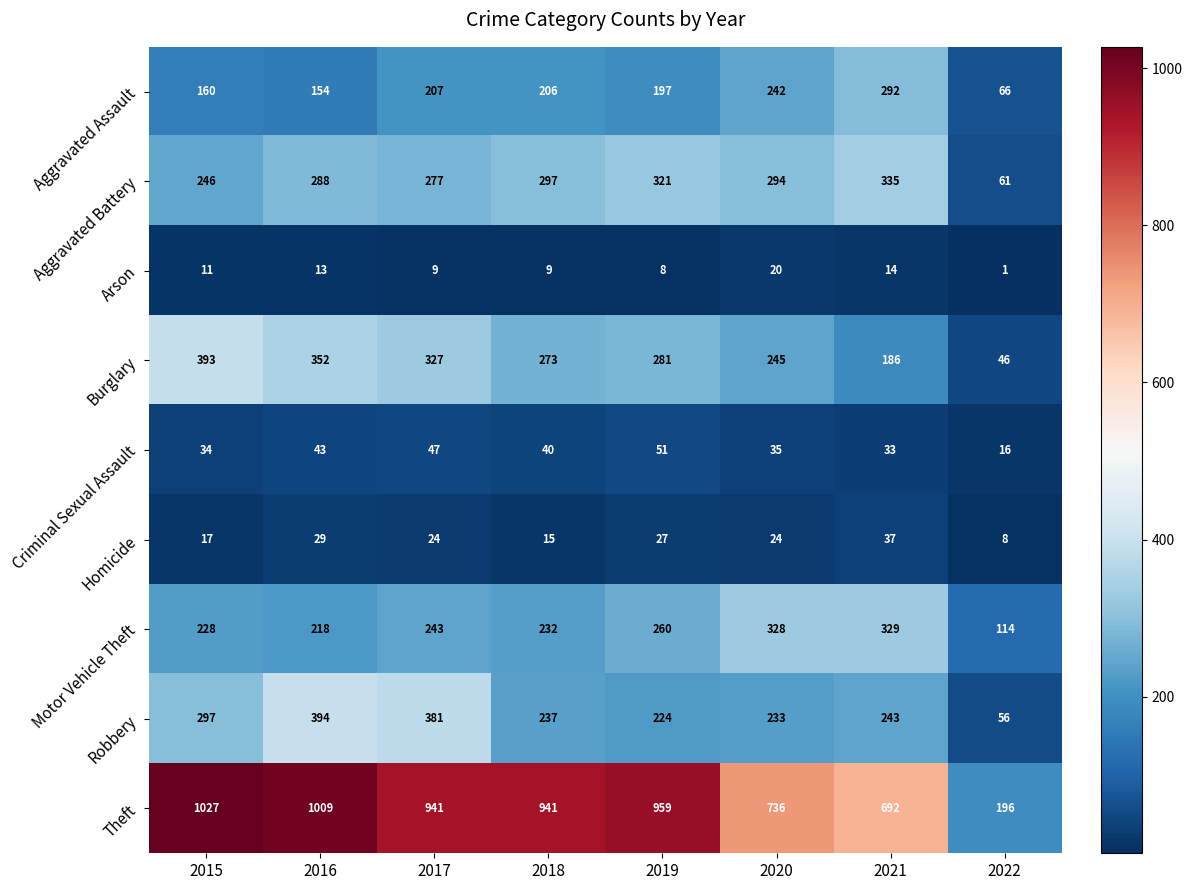

What is the greatest value displayed?

1027